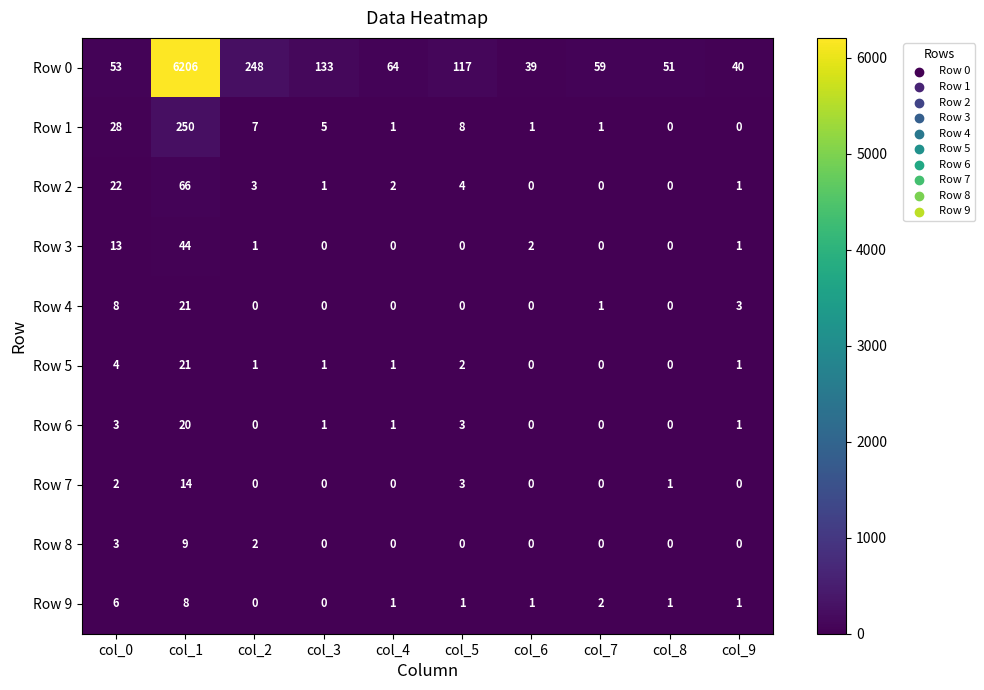

Which series has the largest total across all categories?

Row 0